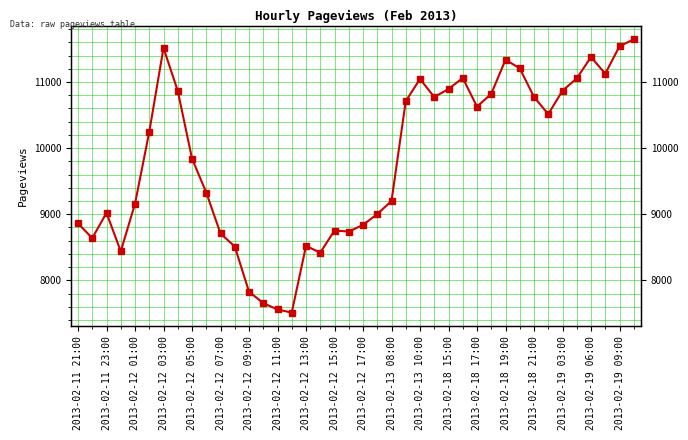

How many lines are shown in the chart?

1